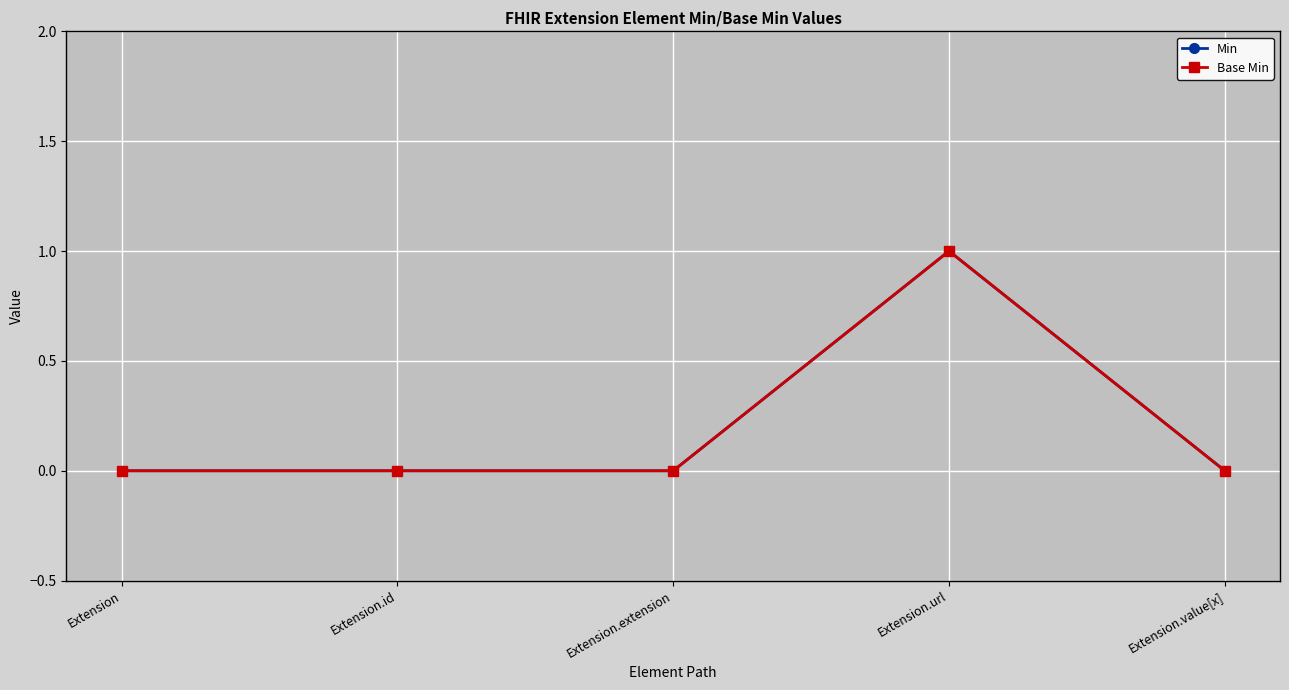

Is it true that Min equals 0 at Extension?

True